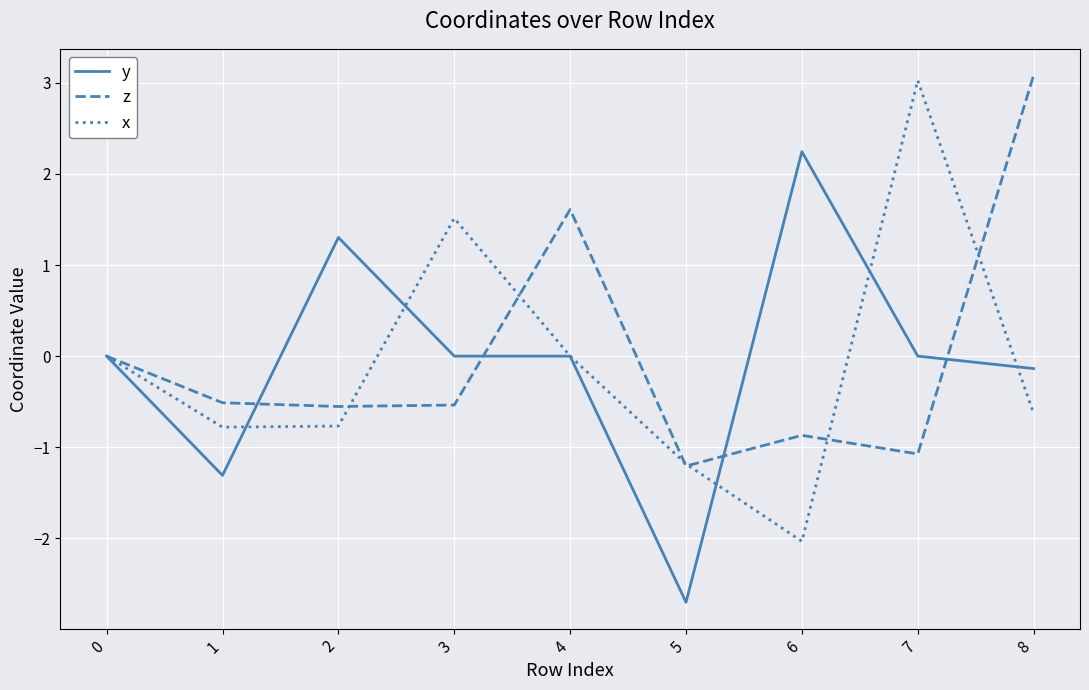

At which label does x reach its minimum?

6